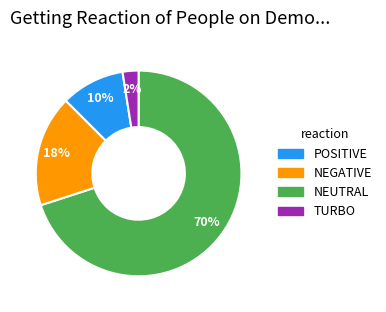

To the nearest percent, what is the average slice percentage?

25%